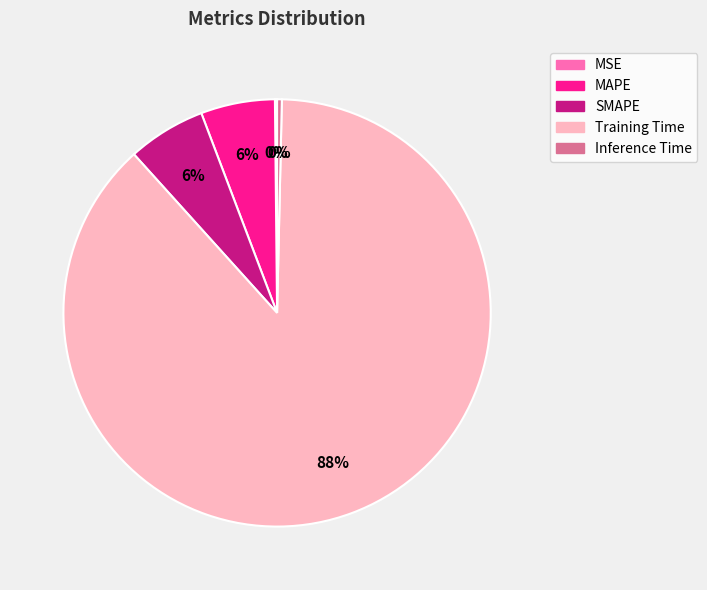

Is the sum of Inference Time and Training Time greater than half?

Yes